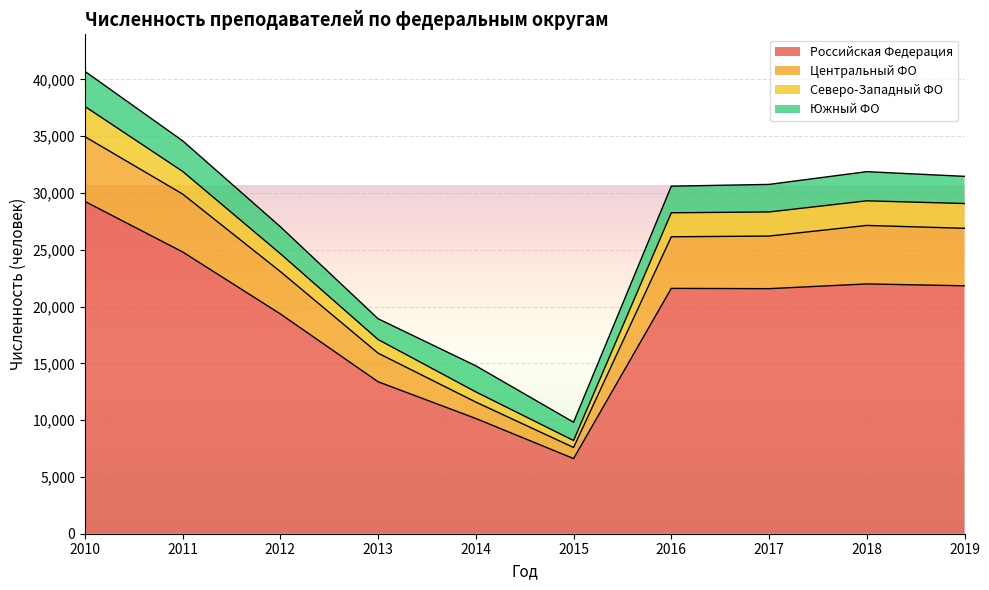

What is the average value of the Российская Федерация series?

19058